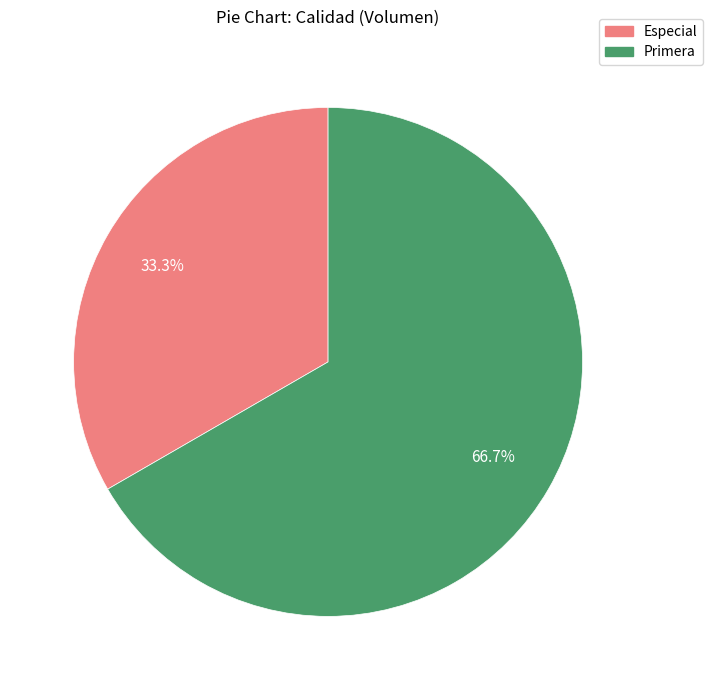

The Primera slice represents 67% of the pie. True or false?

True